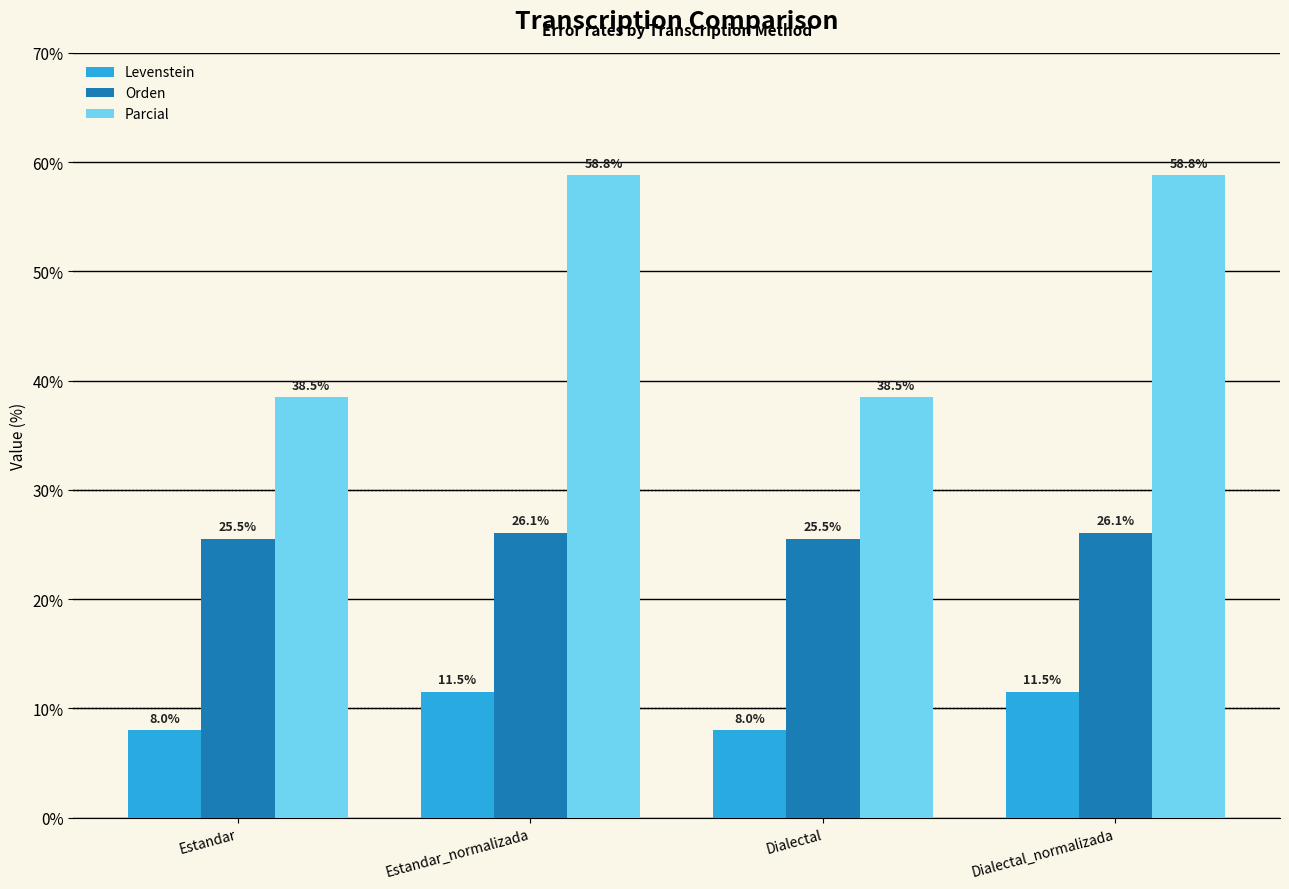

The Orden series shows 26.1 at Dialectal_normalizada. True or false?

True